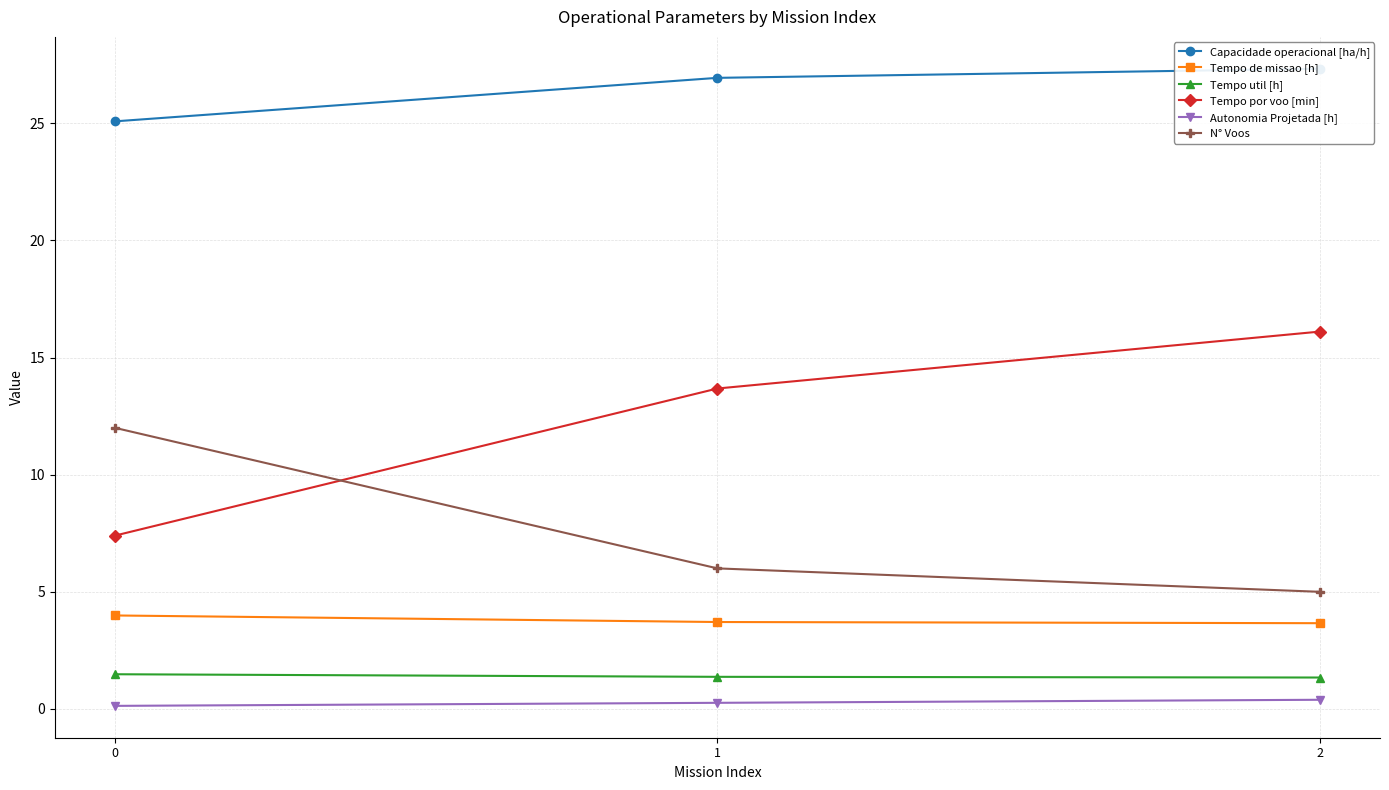

At which category is the sum across all series the highest?

2